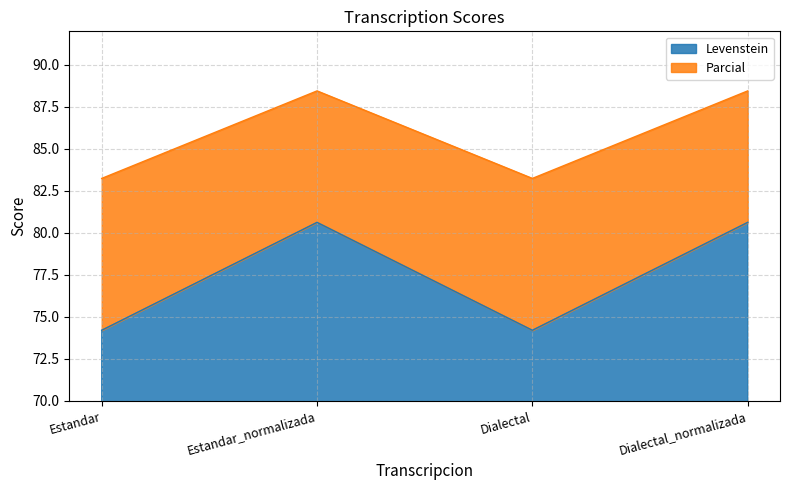

Does the chart have visible grid lines?

Yes